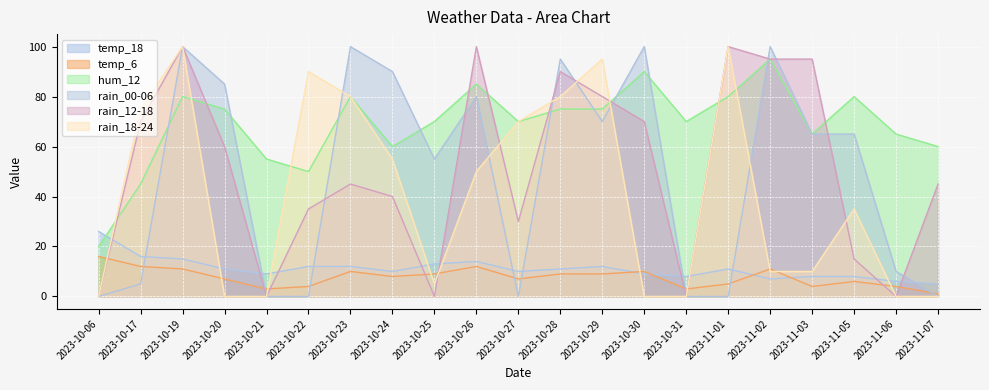

True or false: temp_18 has a value of 8 at 2023-11-03.

True